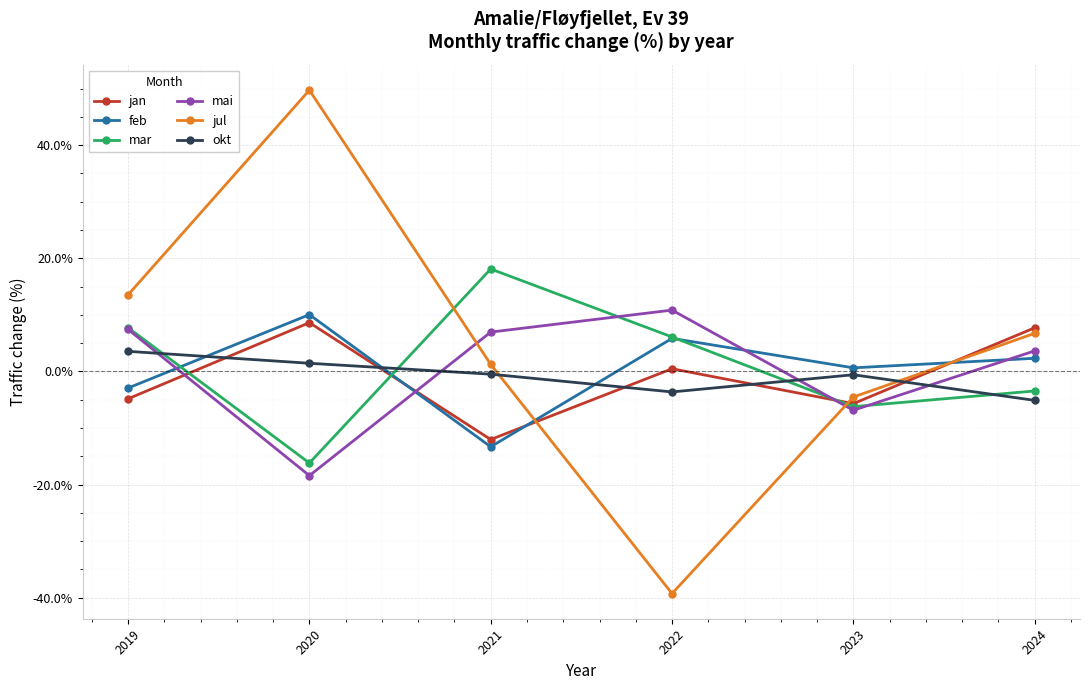

What is the value of the mar point at the 3rd from the left?

18.1